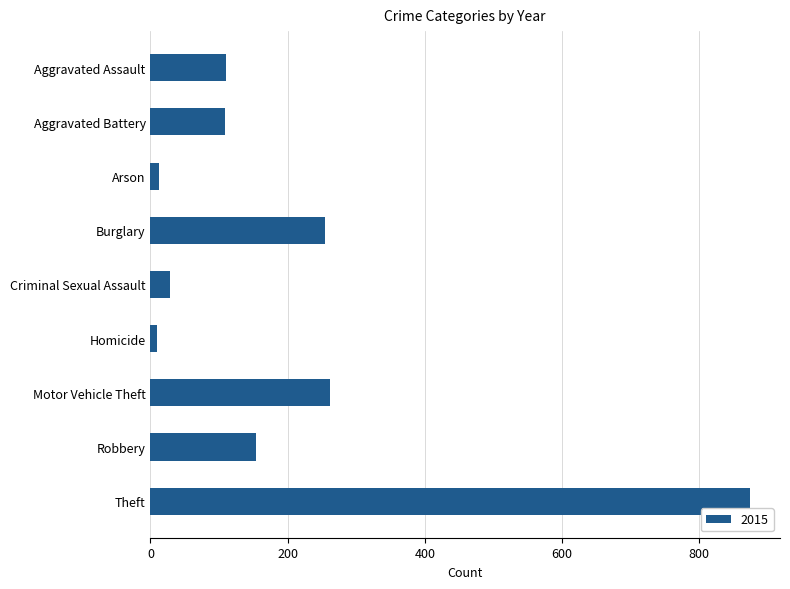

What is the label of the 6th bar from the top?

Homicide